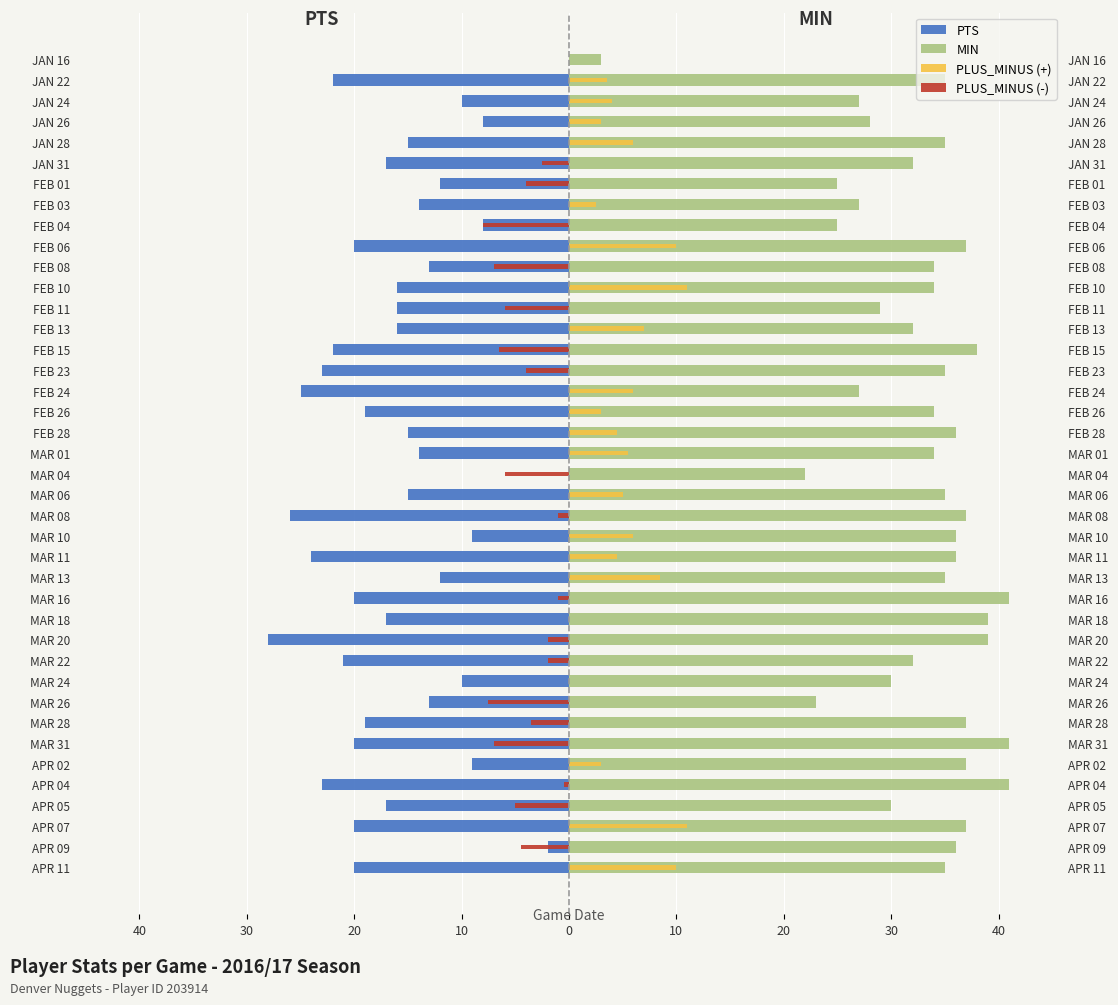

How many data points does each series have?

40